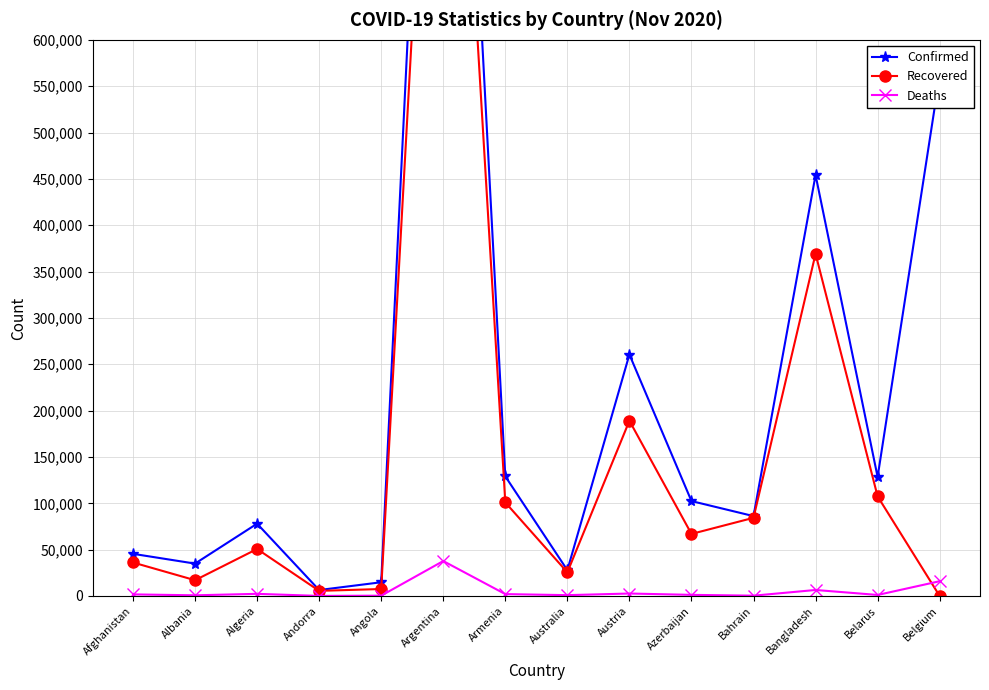

The Deaths series shows 997 at Algeria. True or false?

False